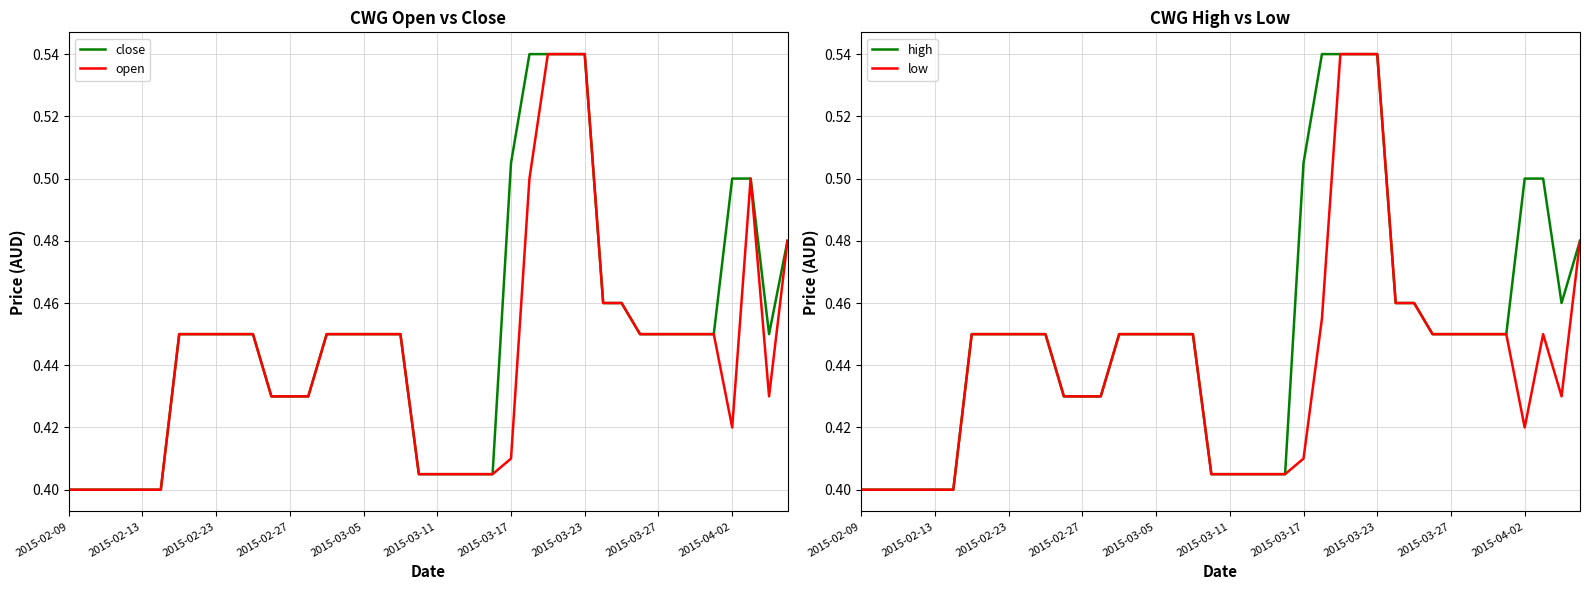

Which series has the widest spread of values?

close